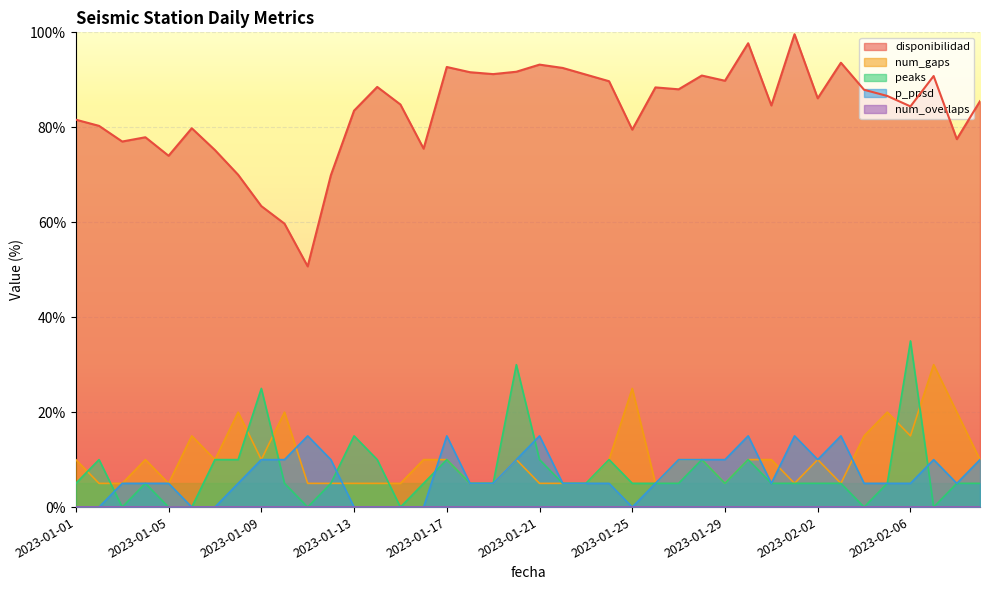

At which label is peaks closest to 17?

2023-01-13